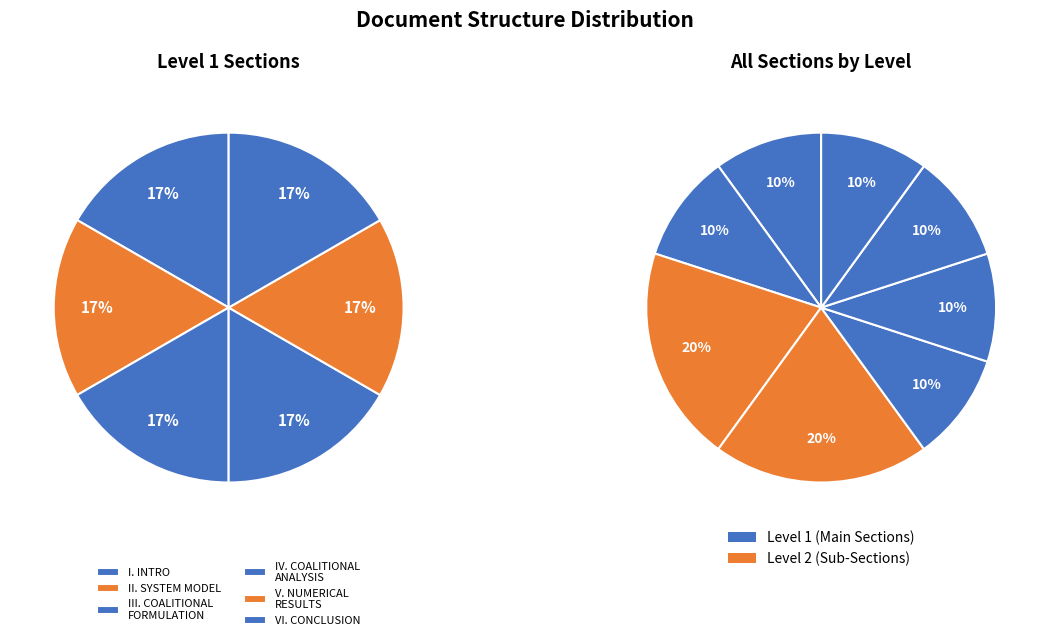

Between A. SYSTEM MODEL and I. INTRODUCTION, which is larger?

A. SYSTEM MODEL